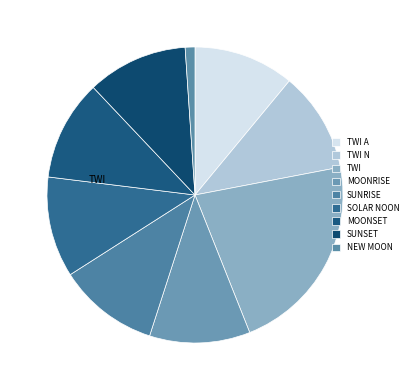

How many segments does this pie chart have?

9